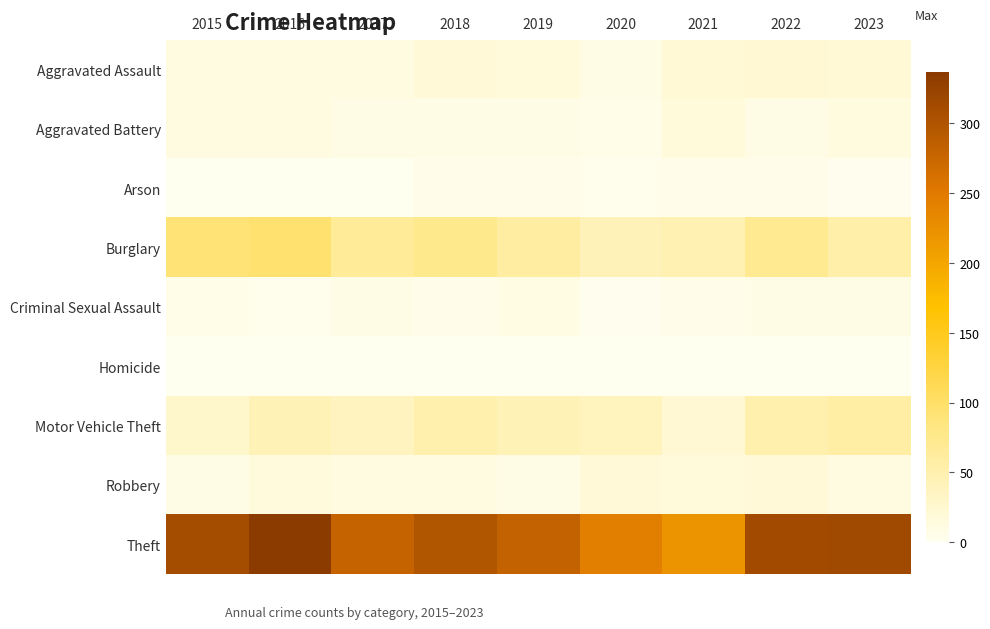

Reading left to right, transcribe all the data shown in this chart.

Aggravated Assault: 2015=12	2016=13	2017=12	2018=19	2019=16	2020=9	2021=21	2022=23	2023=21
Aggravated Battery: 2015=13	2016=13	2017=9	2018=8	2019=8	2020=6	2021=17	2022=9	2023=14
Arson: 2015=1	2016=0	2017=1	2018=4	2019=4	2020=3	2021=4	2022=4	2023=2
Burglary: 2015=90	2016=96	2017=67	2018=75	2019=58	2020=42	2021=47	2022=70	2023=53
Criminal Sexual Assault: 2015=6	2016=3	2017=9	2018=4	2019=10	2020=2	2021=5	2022=8	2023=8
Homicide: 2015=0	2016=1	2017=1	2018=0	2019=0	2020=1	2021=0	2022=0	2023=0
Motor Vehicle Theft: 2015=27	2016=44	2017=36	2018=50	2019=43	2020=37	2021=23	2022=50	2023=57
Robbery: 2015=8	2016=15	2017=13	2018=11	2019=9	2020=19	2021=16	2022=19	2023=11
Theft: 2015=311	2016=337	2017=280	2018=300	2019=281	2020=245	2021=221	2022=314	2023=315